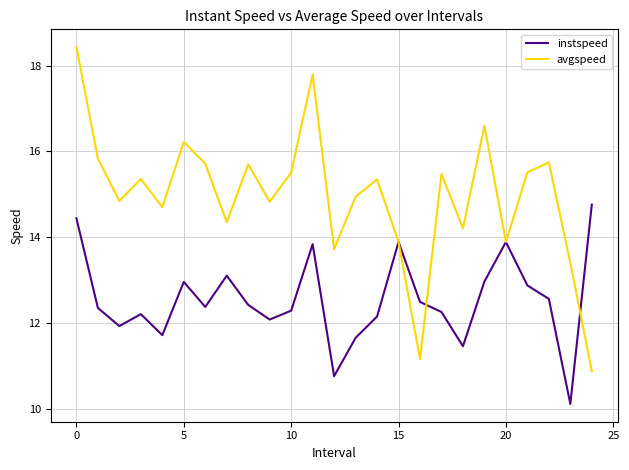

True or false: instspeed and avgspeed cross at least once.

True